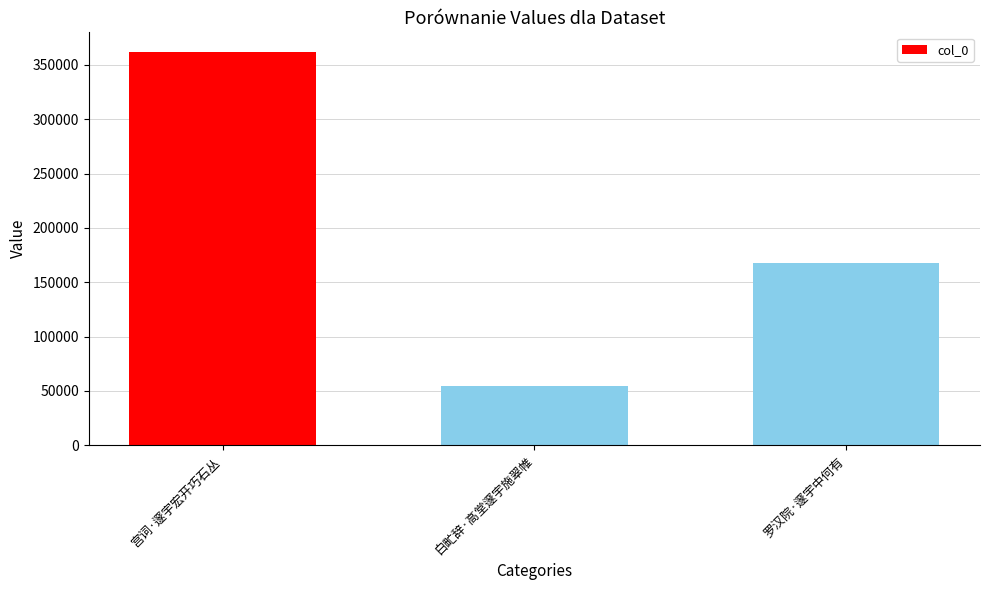

Between 白甿辞·高堂邃宇施翠帷 and 罗汉院·邃宇中何有, which is larger?

罗汉院·邃宇中何有